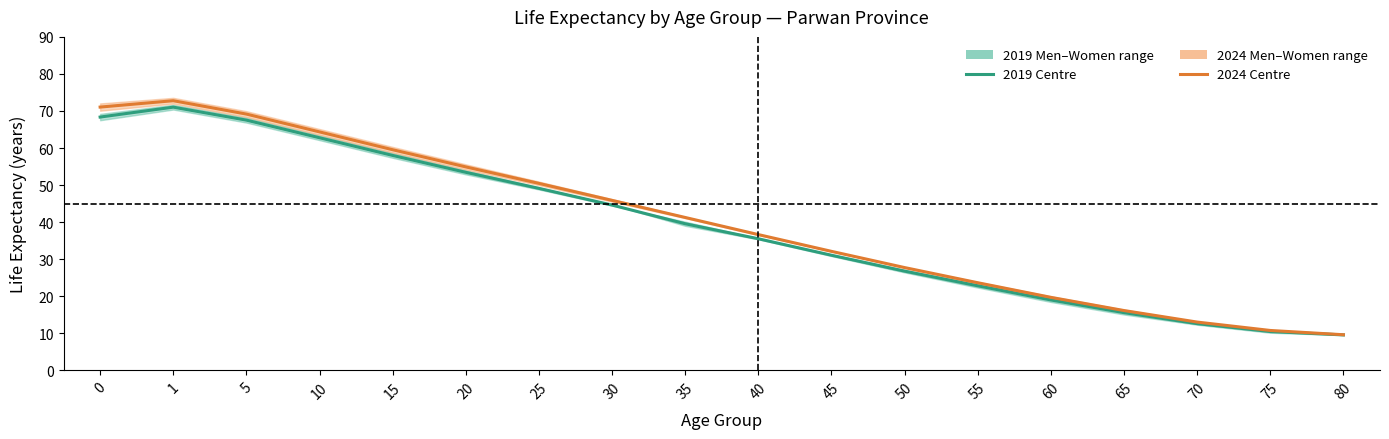

Read the 2019 Centre value at 40.

35.5